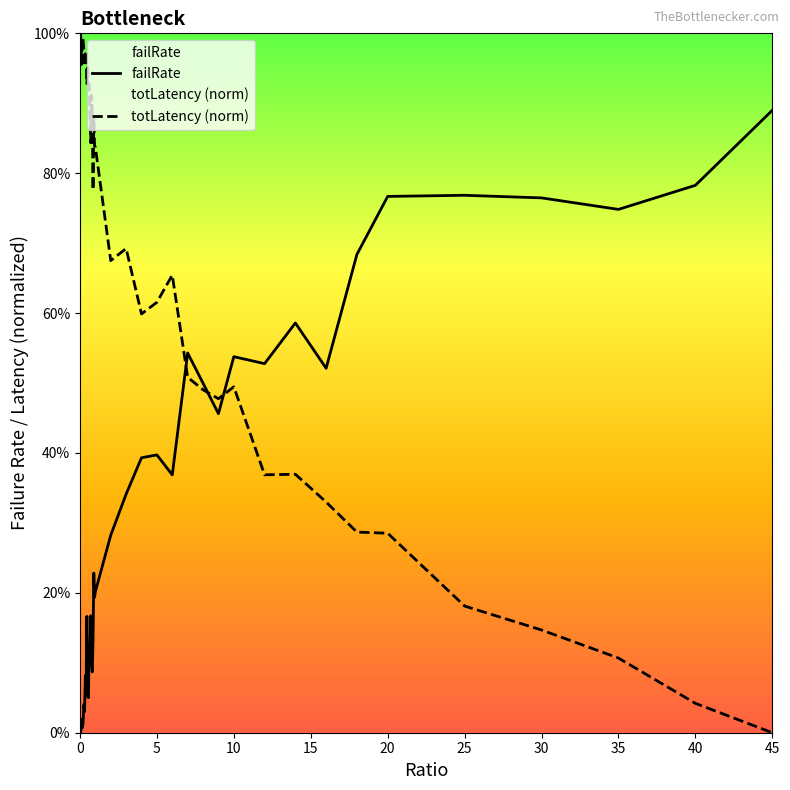

How many interior local peaks does the totLatency (norm) series have?

9